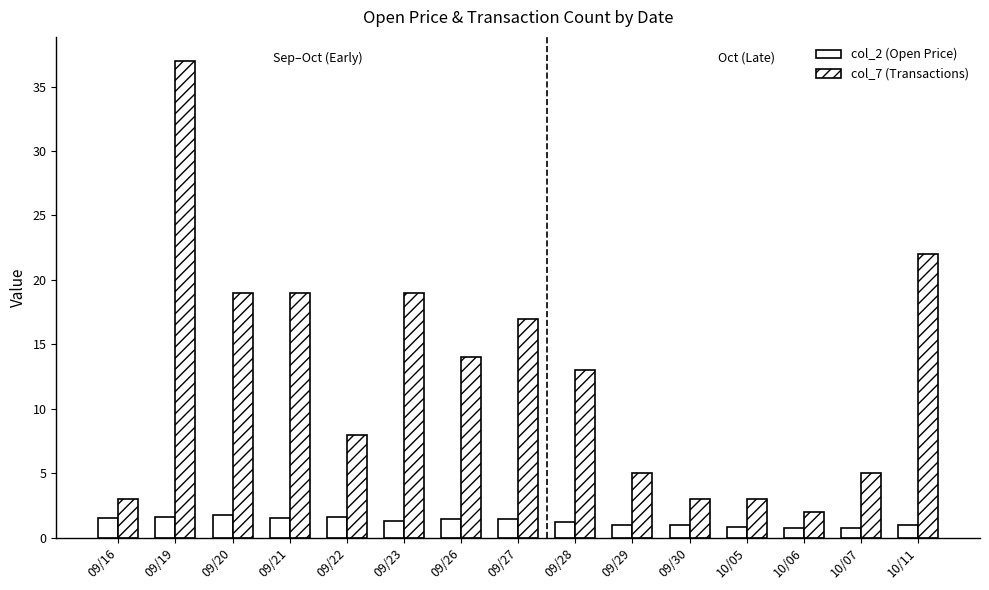

How many bars are there in each group?

2